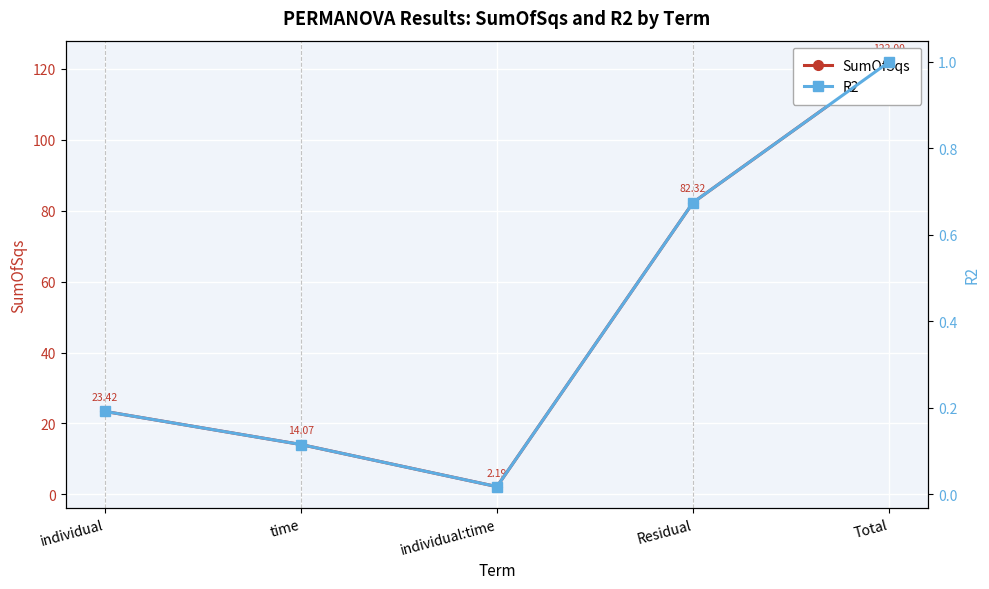

Which series changed the most between individual and Residual?

SumOfSqs